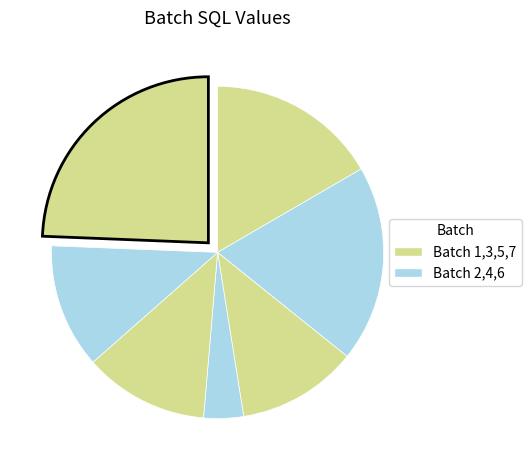

Does any single category account for the majority?

No